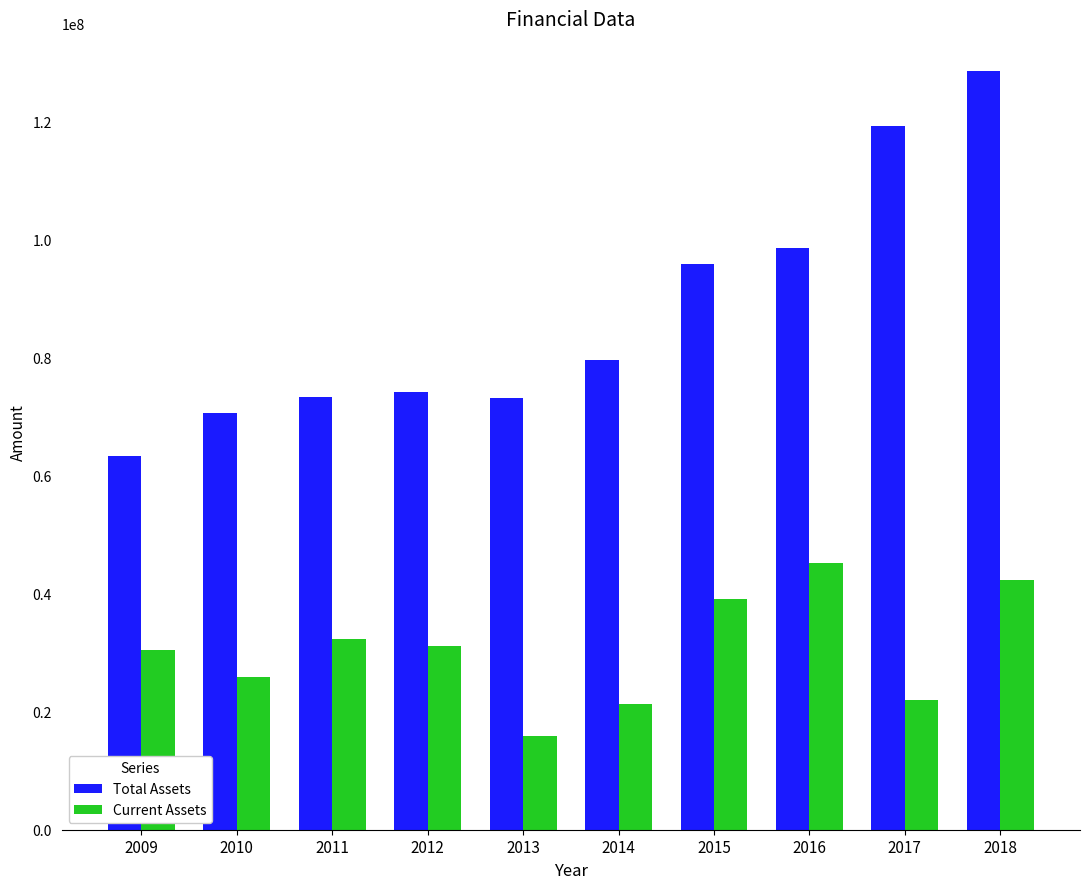

At 2011, list the series in order from largest to smallest.

Total Assets, Current Assets